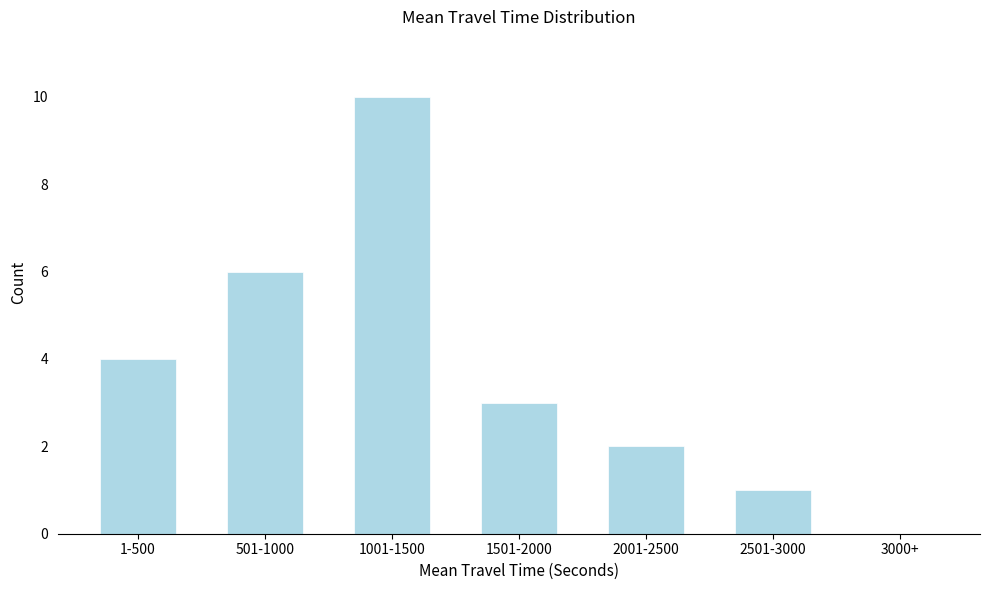

Reading right to left, extract all data points from this chart.

3000+=0	2501-3000=1	2001-2500=2	1501-2000=3	1001-1500=10	501-1000=6	1-500=4